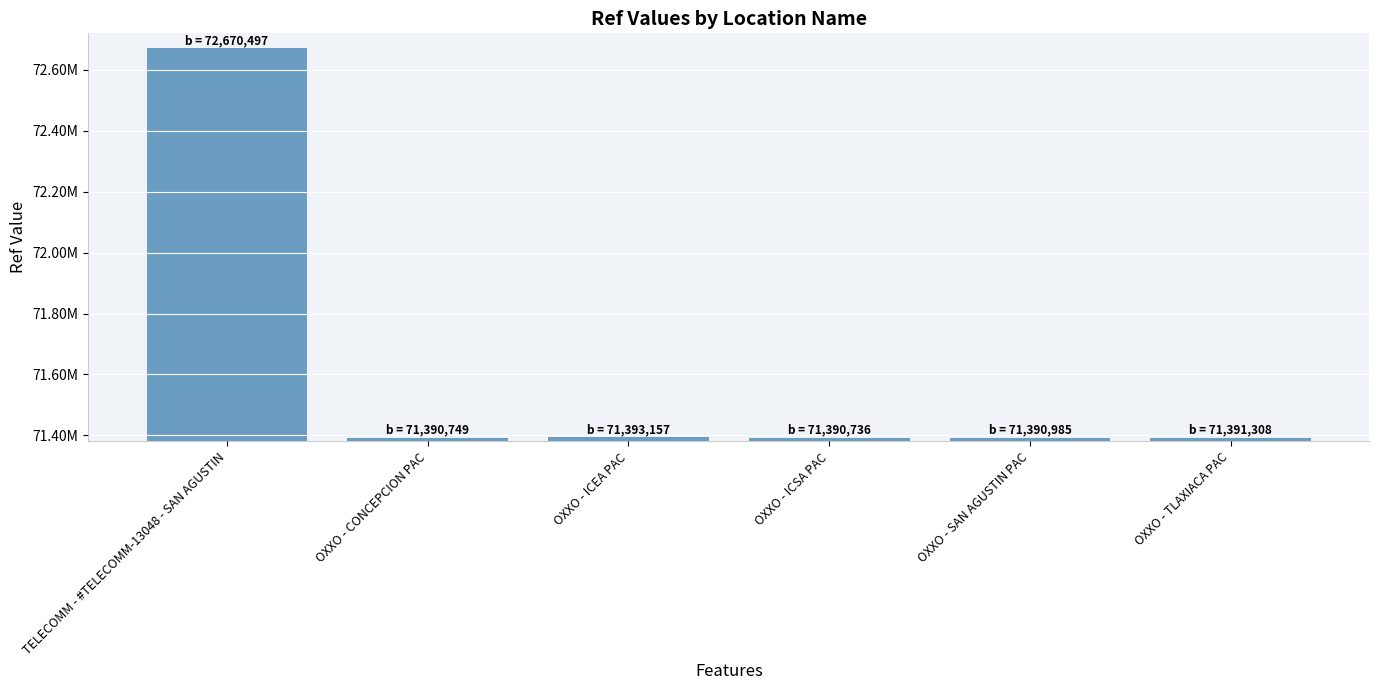

Is it true that the value at OXXO - TLAXIACA PAC is 71391308?

True